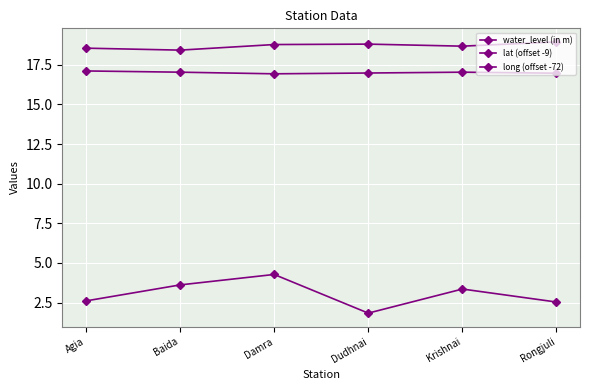

What is the sum of all long (offset -72) values?

112.2